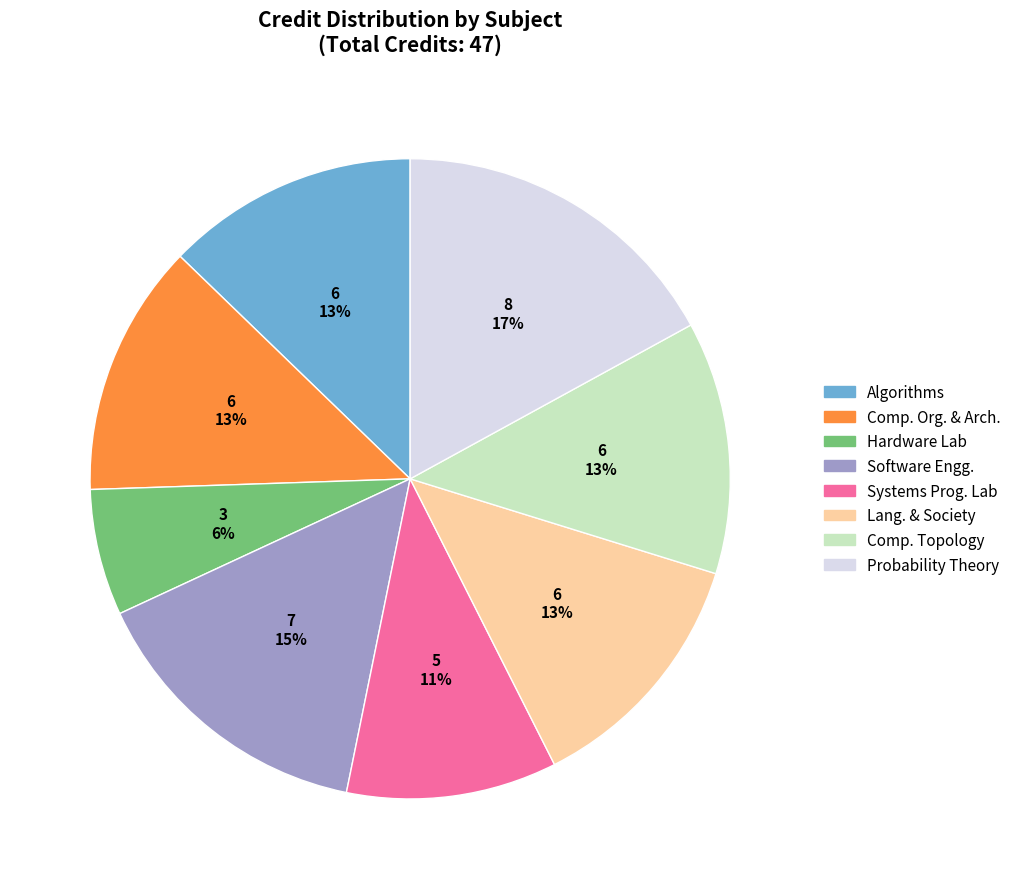

Count the number of slices in the pie.

8